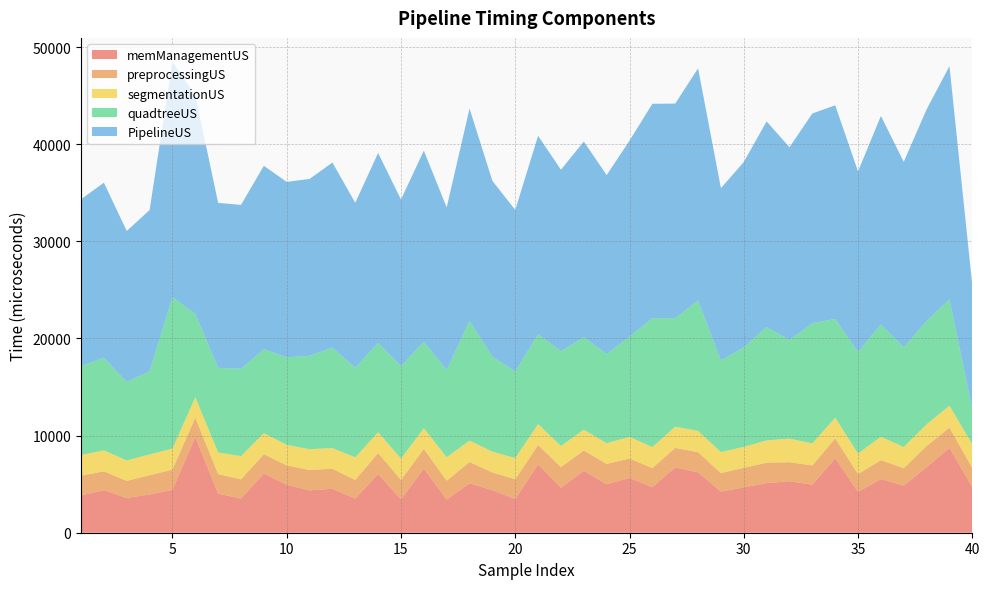

Reading left to right, extract all data points from this chart.

memManagementUS: 0=3837	1=4377	2=3581	3=3935	4=4418	5=9858	6=4023	7=3513	8=6101	9=4936	10=4360	11=4526	12=3509	13=6058	14=3444	15=6599	16=3415	17=5086	18=4375	19=3462	20=7037	21=4631	22=6374	23=4988	24=5642	25=4688	26=6727	27=6217	28=4238	29=4661	30=5109	31=5302	32=4943	33=7673	34=4207	35=5518	36=4848	37=6740	38=8743	39=4700
preprocessingUS: 0=2027	1=1944	2=1756	3=1985	4=2070	5=1989	6=2010	7=1984	8=1993	9=1990	10=2103	11=2056	12=1927	13=2149	14=1991	15=2031	16=1941	17=2197	18=1831	19=2042	20=1990	21=2131	22=2083	23=2098	24=1995	25=1971	26=2007	27=2073	28=1896	29=2024	30=2094	31=1958	32=1983	33=2039	34=1830	35=1951	36=1805	37=2186	38=2072	39=1960
segmentationUS: 0=2131	1=2157	2=2103	3=2136	4=2175	5=2112	6=2231	7=2390	8=2151	9=2122	10=2138	11=2134	12=2325	13=2147	14=2198	15=2127	16=2416	17=2196	18=2146	19=2182	20=2156	21=2167	22=2153	23=2133	24=2228	25=2164	26=2180	27=2191	28=2167	29=2155	30=2304	31=2428	32=2273	33=2135	34=2120	35=2414	36=2171	37=2236	38=2263	39=2441
quadtreeUS: 0=9167	1=9540	2=8092	3=8553	4=15594	5=8565	6=8713	7=8988	8=8641	9=9009	10=9610	11=10337	12=9220	13=9193	14=9517	15=8910	16=8973	17=12354	18=9759	19=8929	20=9246	21=9756	22=9527	23=9190	24=10314	25=13255	26=11175	27=13422	28=9436	29=10242	30=11665	31=10154	32=12380	33=10154	34=10441	35=11570	36=10267	37=10628	38=10940	39=3632
PipelineUS: 0=17162	1=18018	2=15532	3=16609	4=24257	5=22524	6=16977	7=16875	8=18886	9=18057	10=18211	11=19053	12=16981	13=19547	14=17150	15=19667	16=16745	17=21833	18=18111	19=16615	20=20429	21=18685	22=20137	23=18409	24=20179	25=22078	26=22089	27=23903	28=17737	29=19082	30=21172	31=19842	32=21579	33=22001	34=18598	35=21453	36=19091	37=21790	38=24018	39=12733